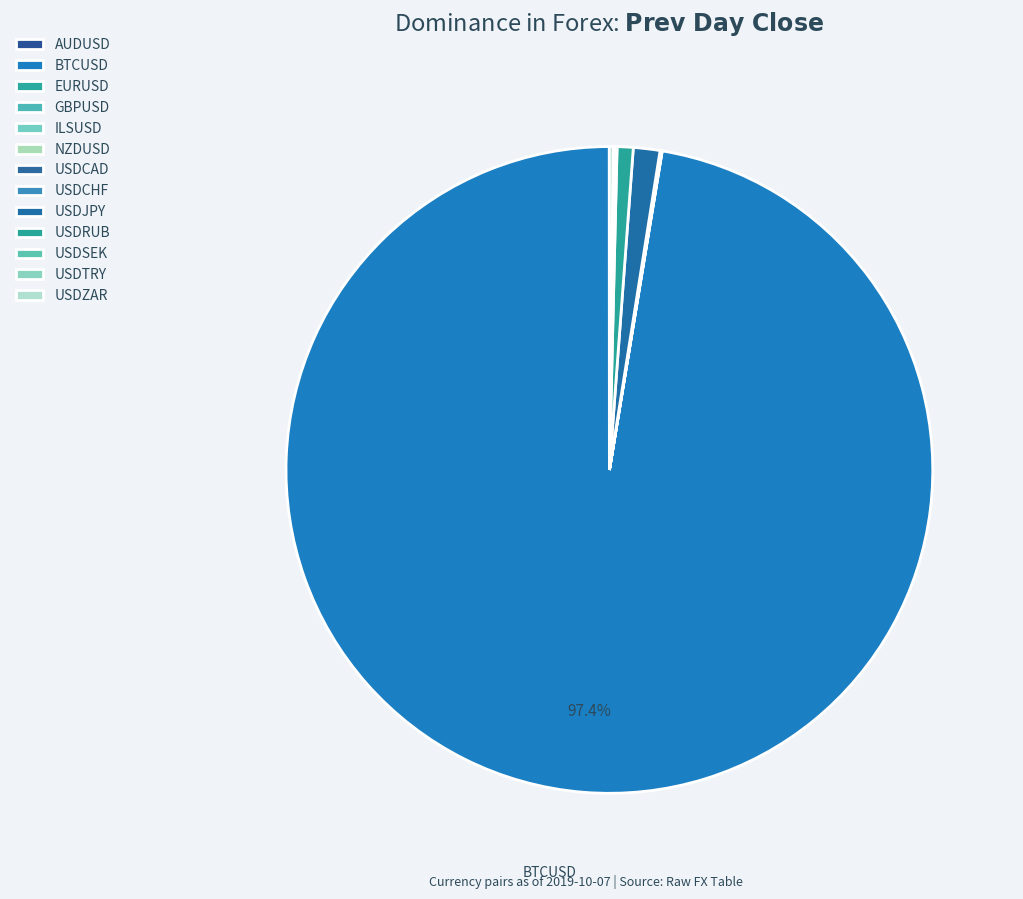

To the nearest percent, what is the difference between the largest and smallest slice percentages?

97%